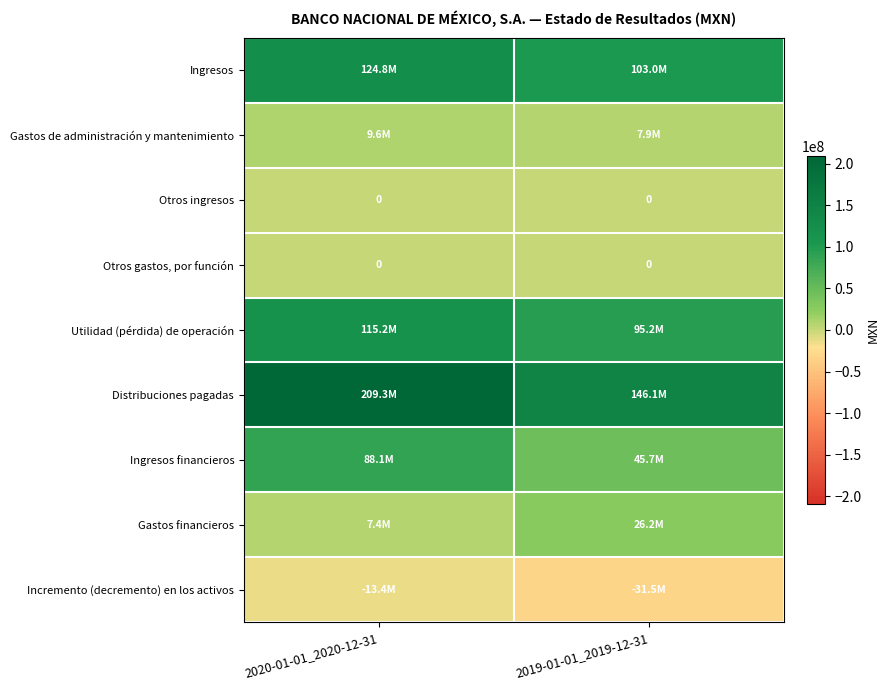

The Otros ingresos series shows 0 at 2019-01-01_2019-12-31. True or false?

True